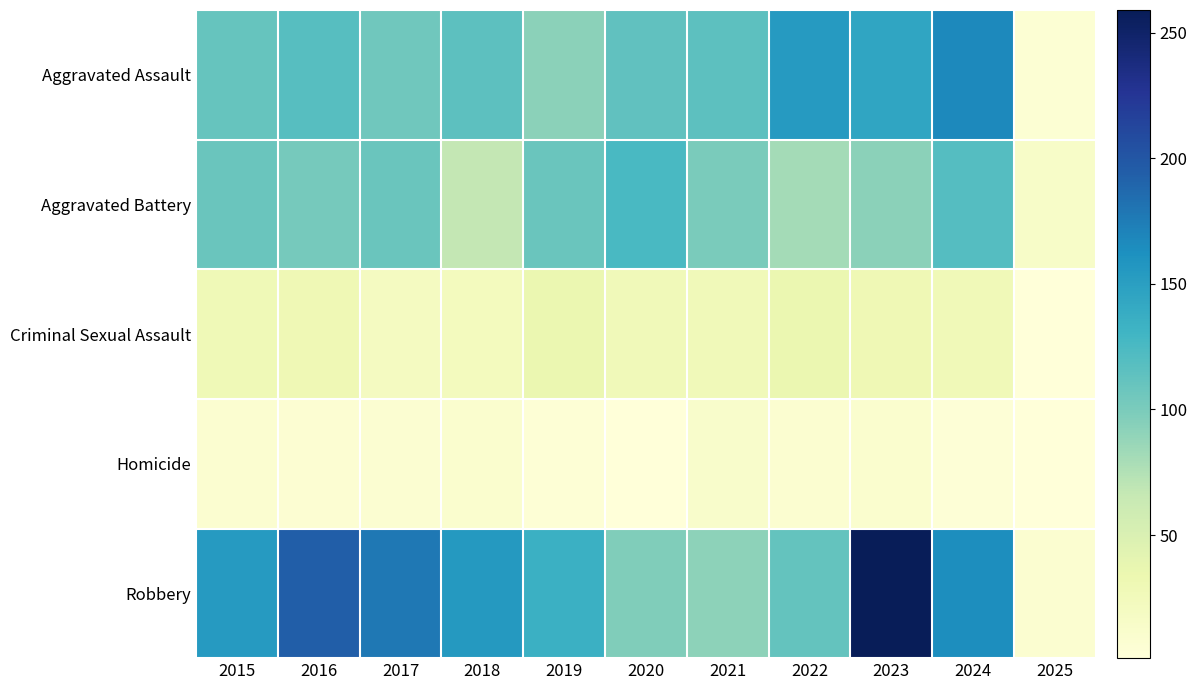

At how many categories does at least one series exceed 73?

10